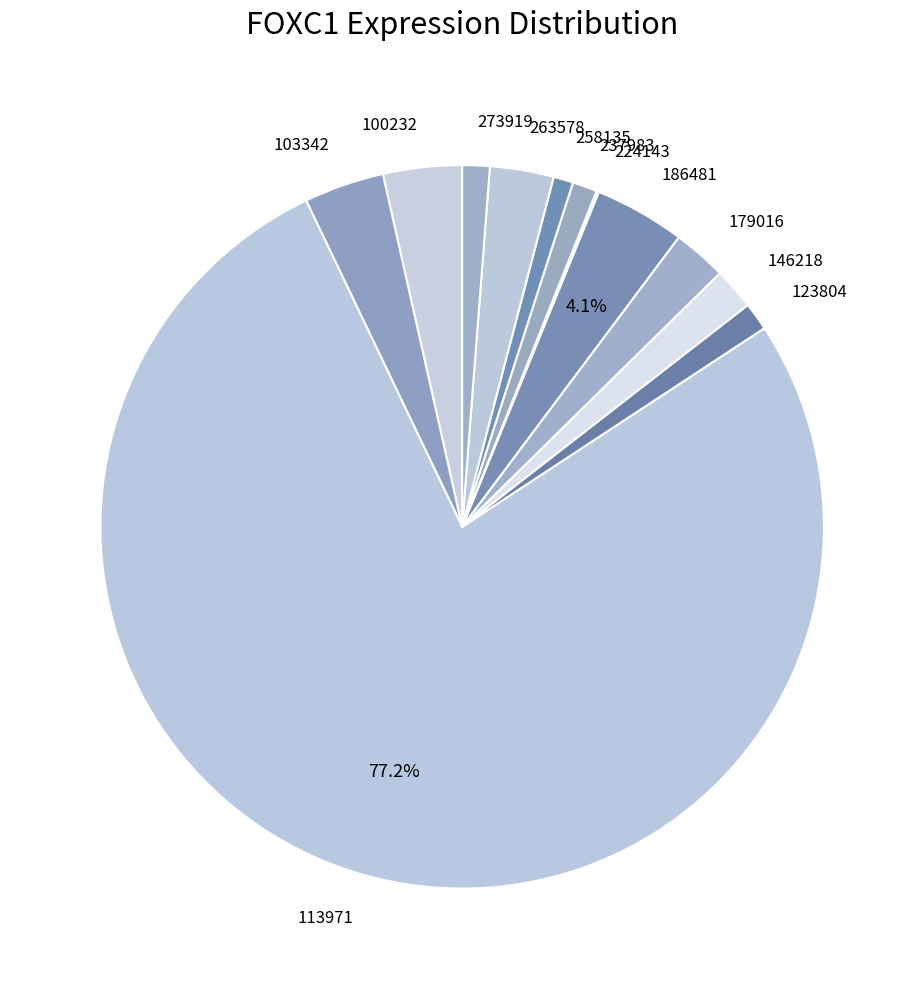

Does any single category account for the majority?

Yes